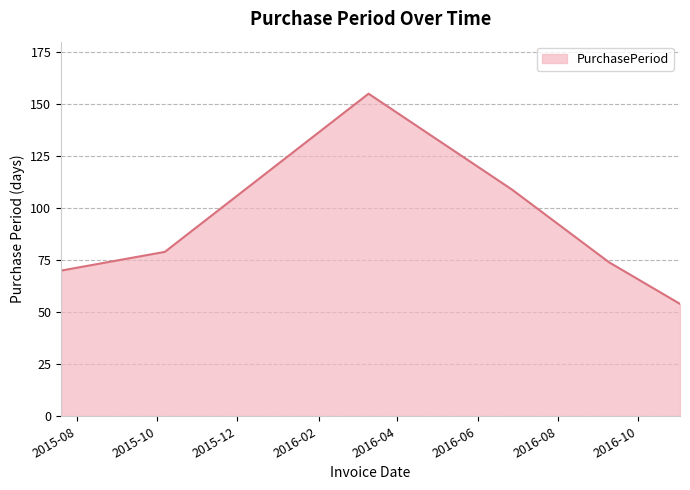

What is the sum of all values?

541